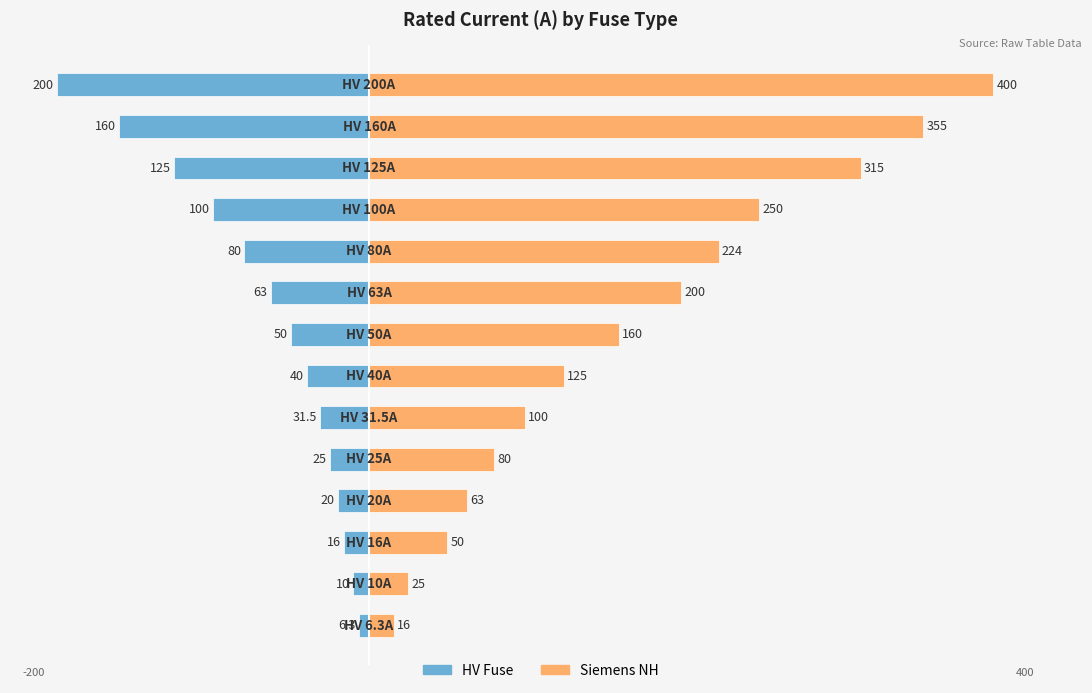

Which series changed the most between 7 and 8?

Siemens NH